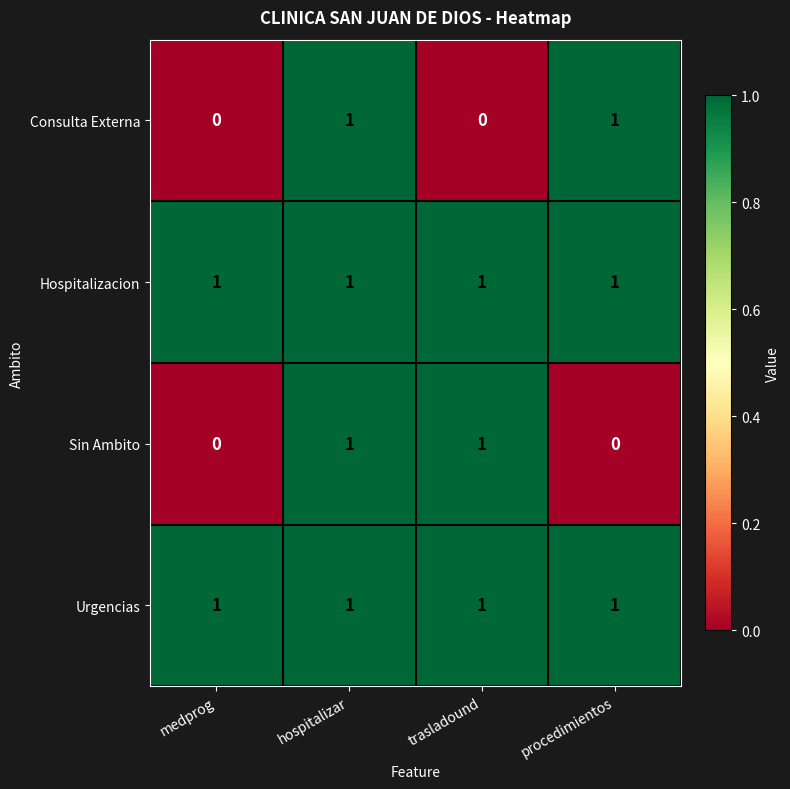

Is it true that Sin Ambito equals 0 at medprog?

True